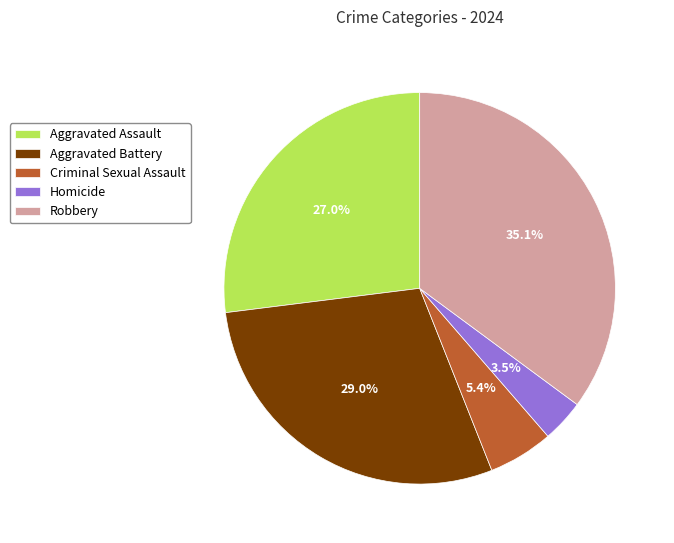

How many slices are in this pie chart?

5